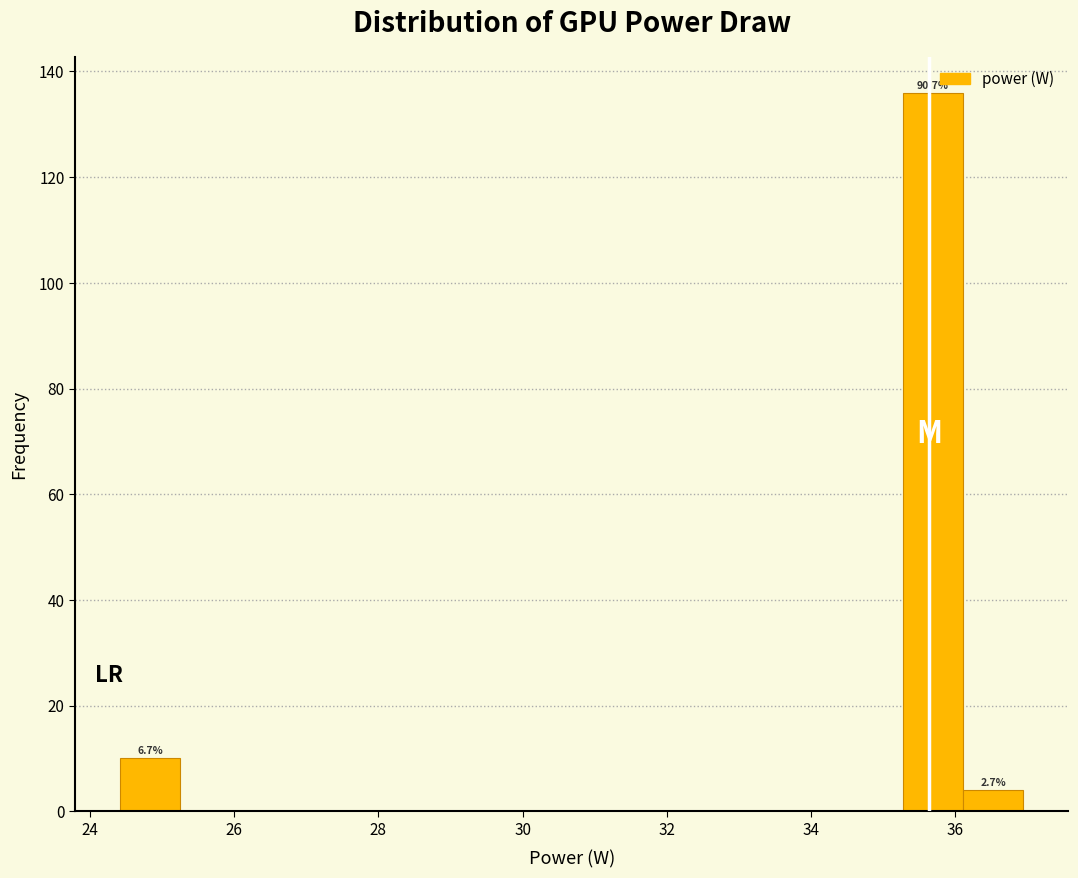

Which range on the x-axis has the tallest bar?

35.2 to 36.2